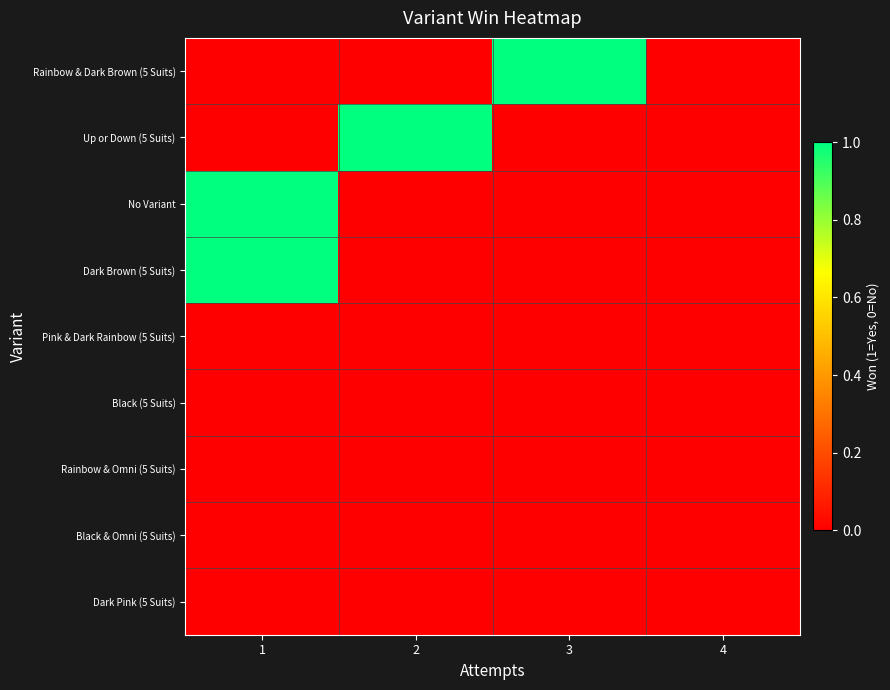

Reading left to right, transcribe all the data shown in this chart.

Rainbow & Dark Brown (5 Suits): 1=0	2=0	3=1	4=0
Up or Down (5 Suits): 1=0	2=1	3=0	4=0
No Variant: 1=1	2=0	3=0	4=0
Dark Brown (5 Suits): 1=1	2=0	3=0	4=0
Pink & Dark Rainbow (5 Suits): 1=0	2=0	3=0	4=0
Black (5 Suits): 1=0	2=0	3=0	4=0
Rainbow & Omni (5 Suits): 1=0	2=0	3=0	4=0
Black & Omni (5 Suits): 1=0	2=0	3=0	4=0
Dark Pink (5 Suits): 1=0	2=0	3=0	4=0